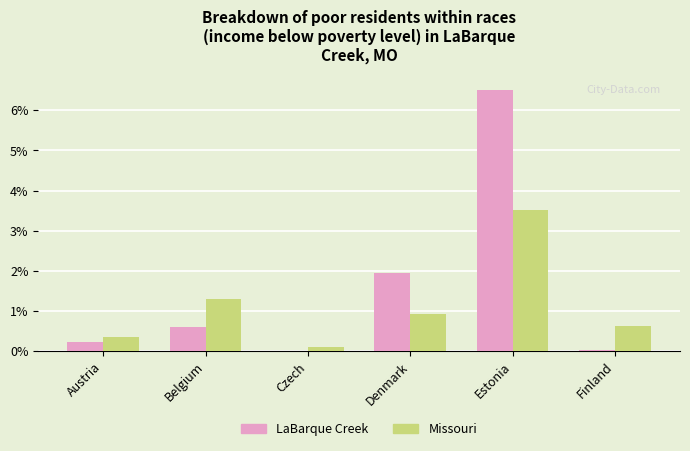

Is the value of Missouri at Belgium greater than the value of LaBarque Creek at Austria?

Yes